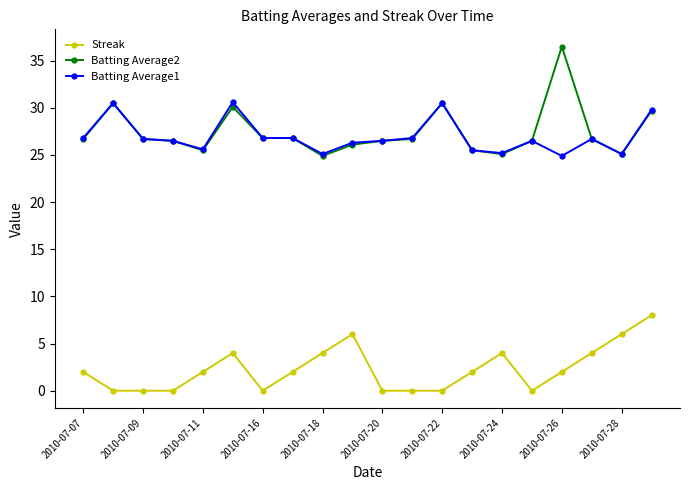

At how many categories does at least one series exceed 13?

20